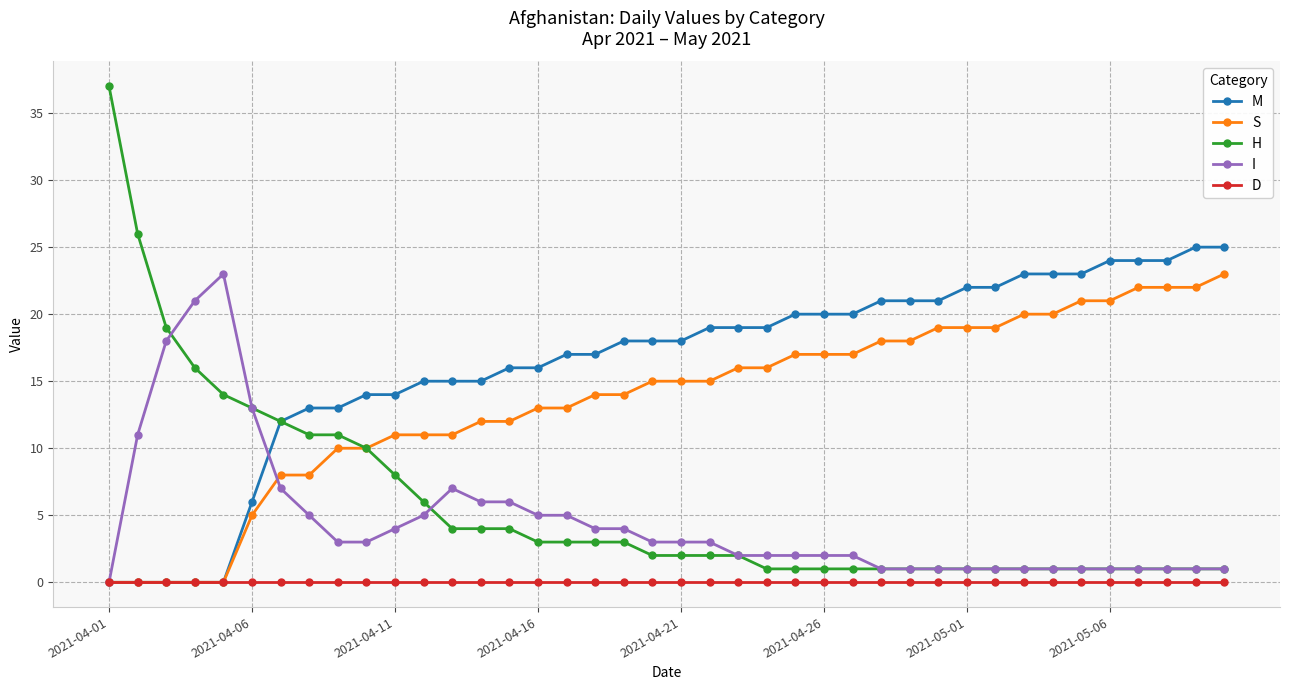

Which series has the largest total across all categories?

M